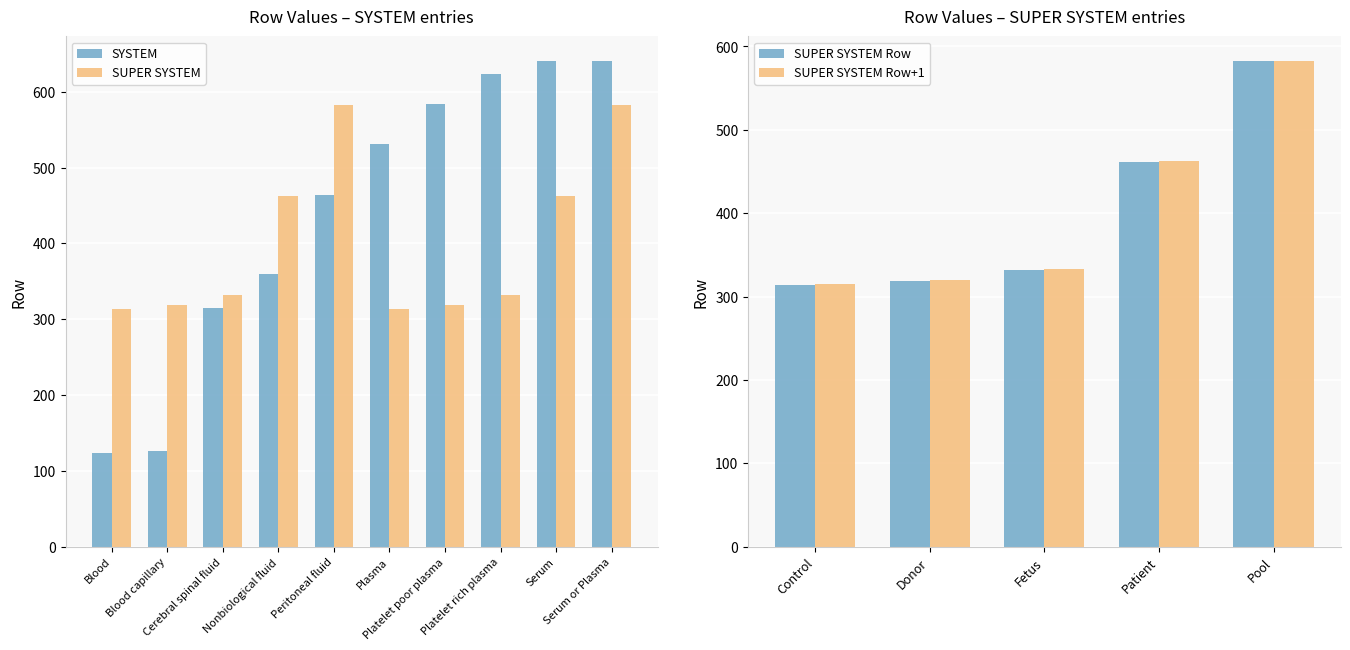

What is the average value?

441